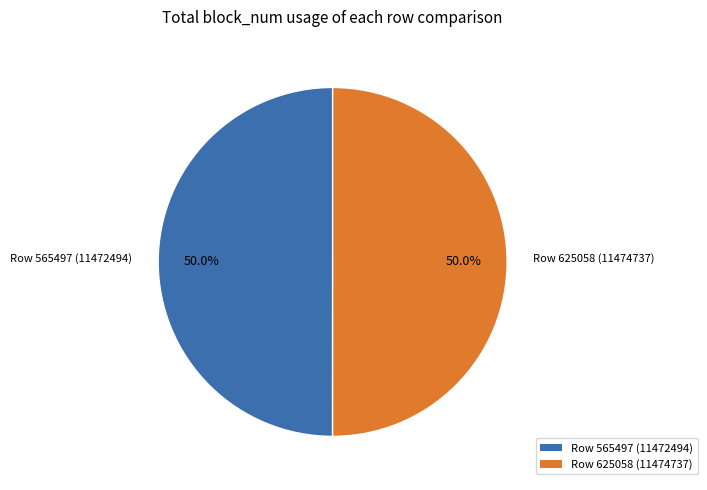

What is the total percentage of Row 625058 (11474737) and Row 565497 (11472494)?

100.0%